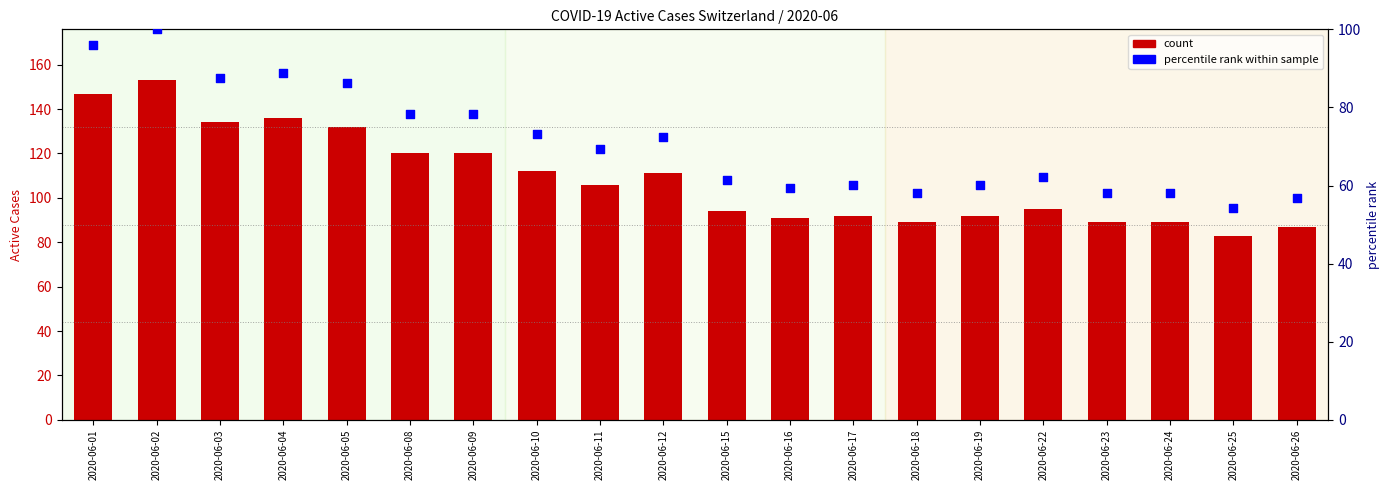

Which series has the largest total across all categories?

count (CH)